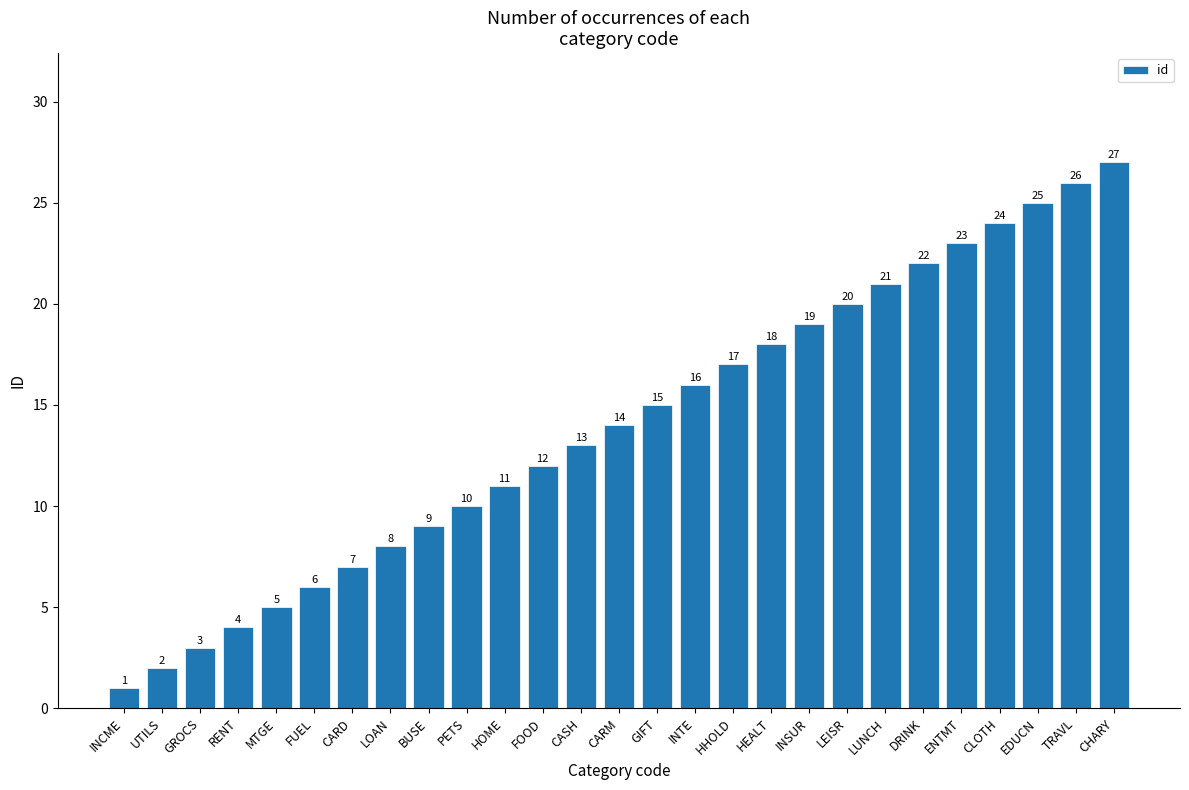

Which label corresponds to the smallest value in the chart?

INCME